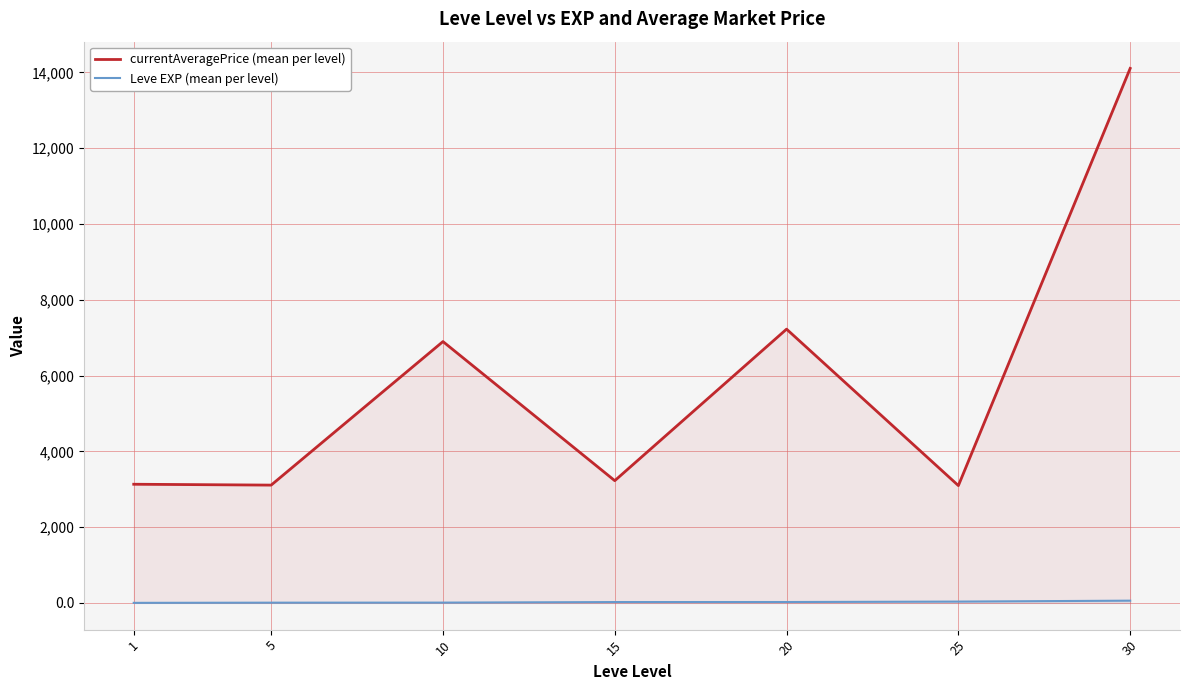

How many lines are shown in the chart?

2